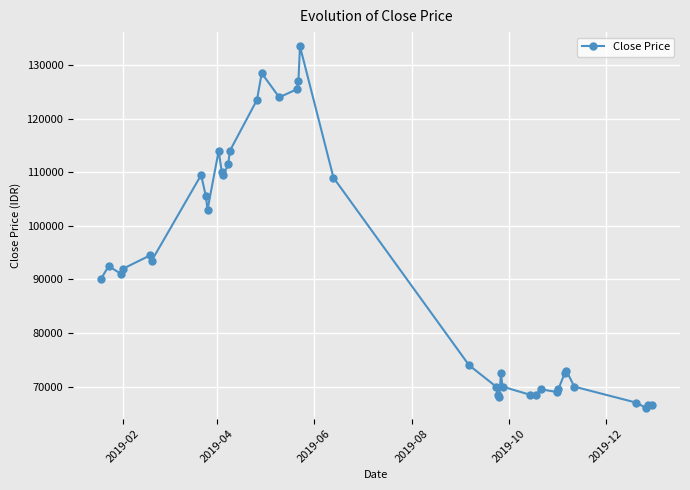

What is the average value?

91051